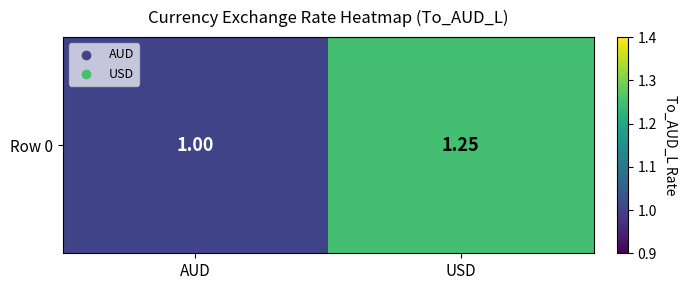

What value does the data have at AUD?

1.0